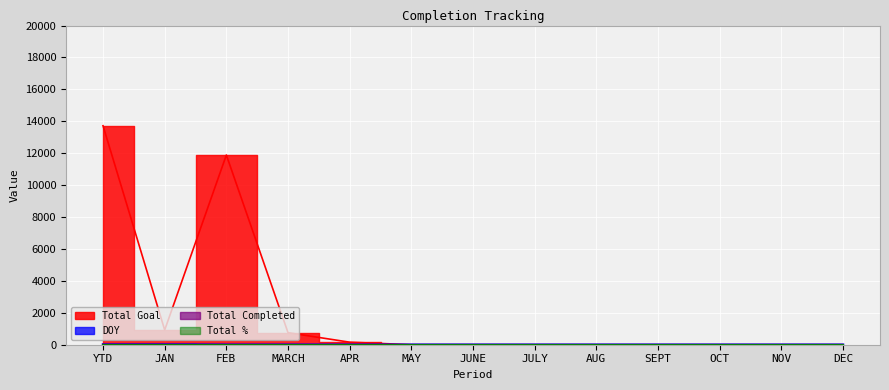

How many lines are shown in the chart?

3